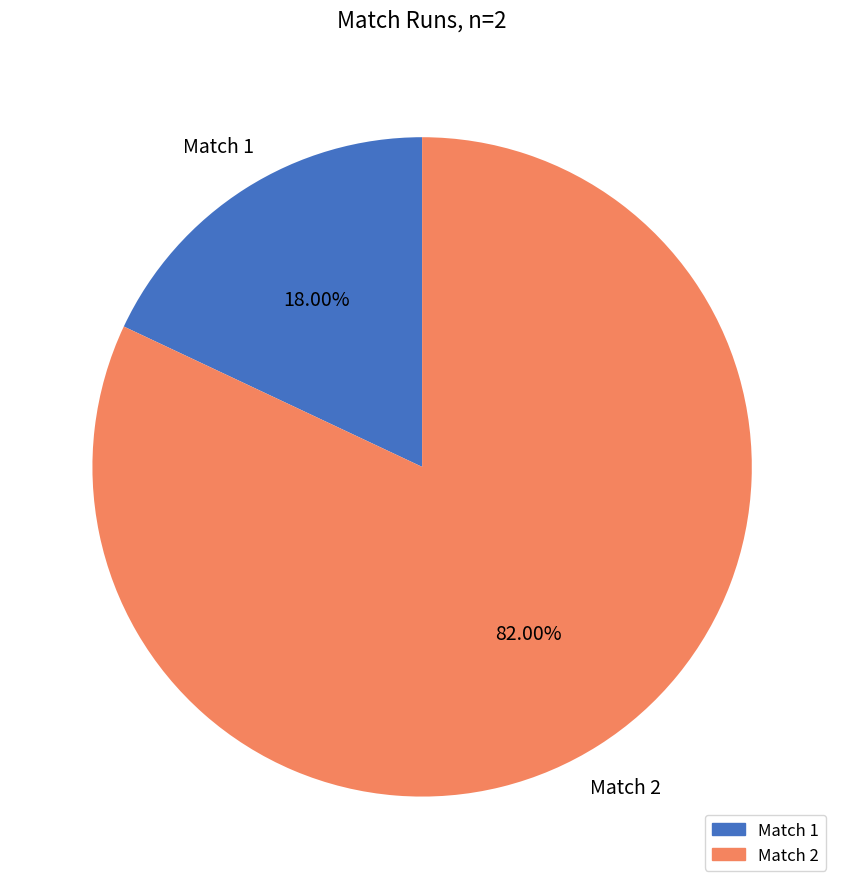

Is there a majority slice in this chart?

Yes